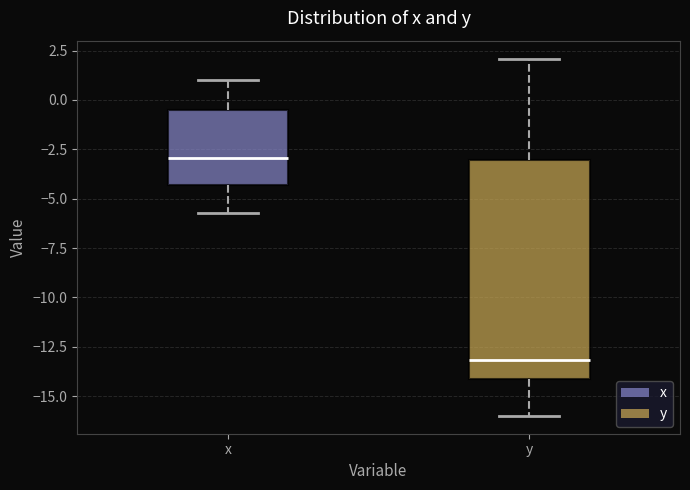

Where does the lower whisker of the box for y end on the y-axis? The values are not printed on the chart, so give them approximately, as read against the axis.

-16.0